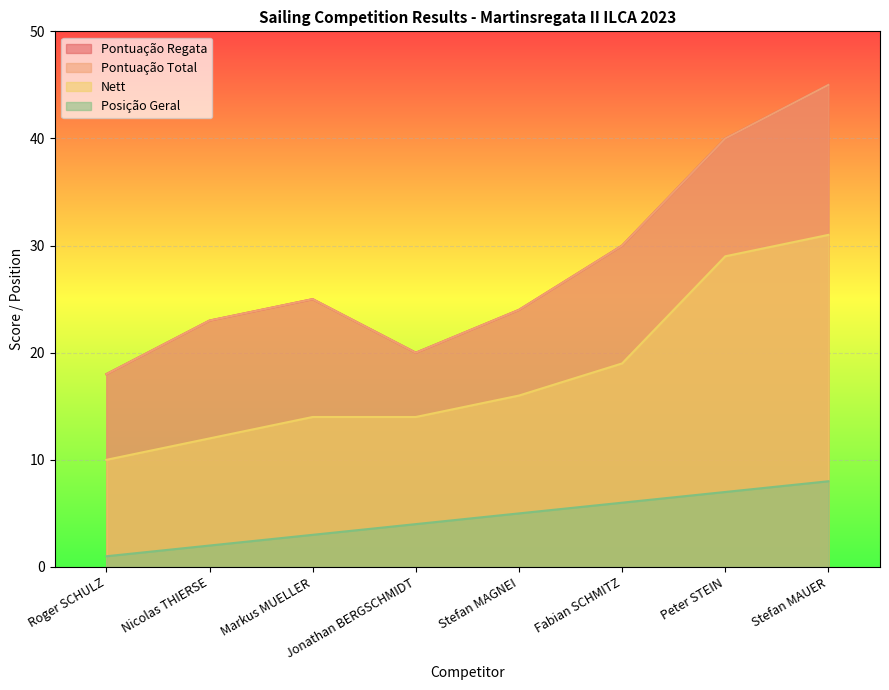

True or false: Pontuação Total has more than 0 interior local peaks.

True